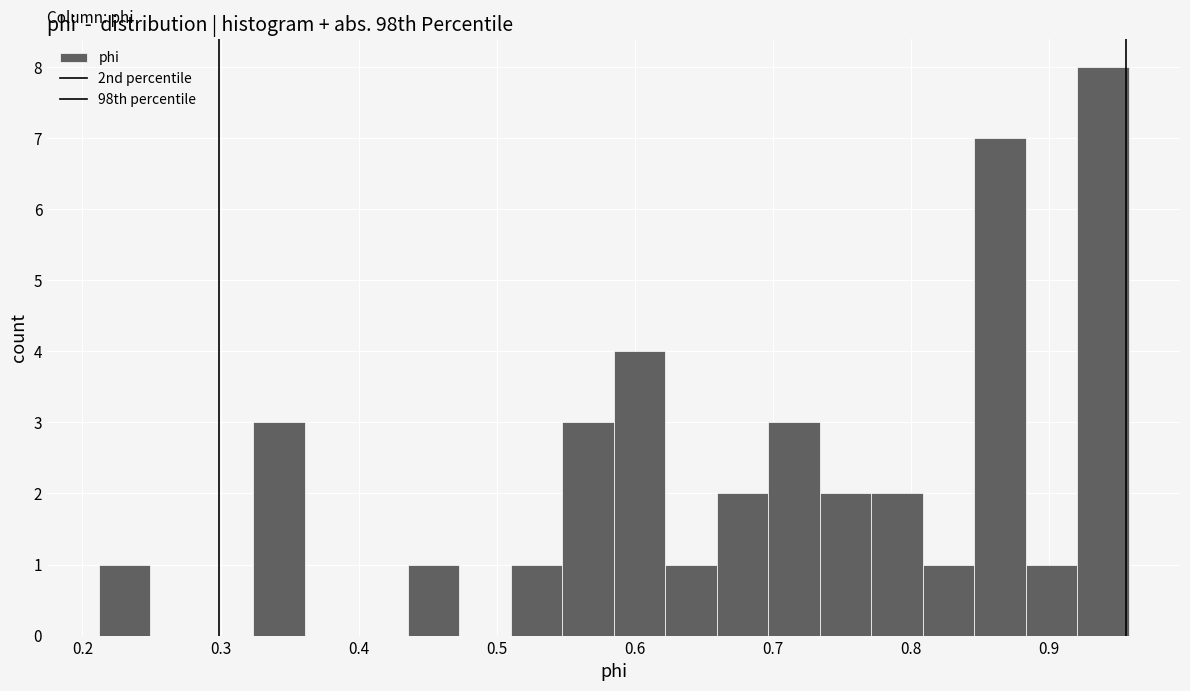

Around what value on the x-axis is the tallest bar? Give the approximate position of its centre, as read against the axis.

0.94